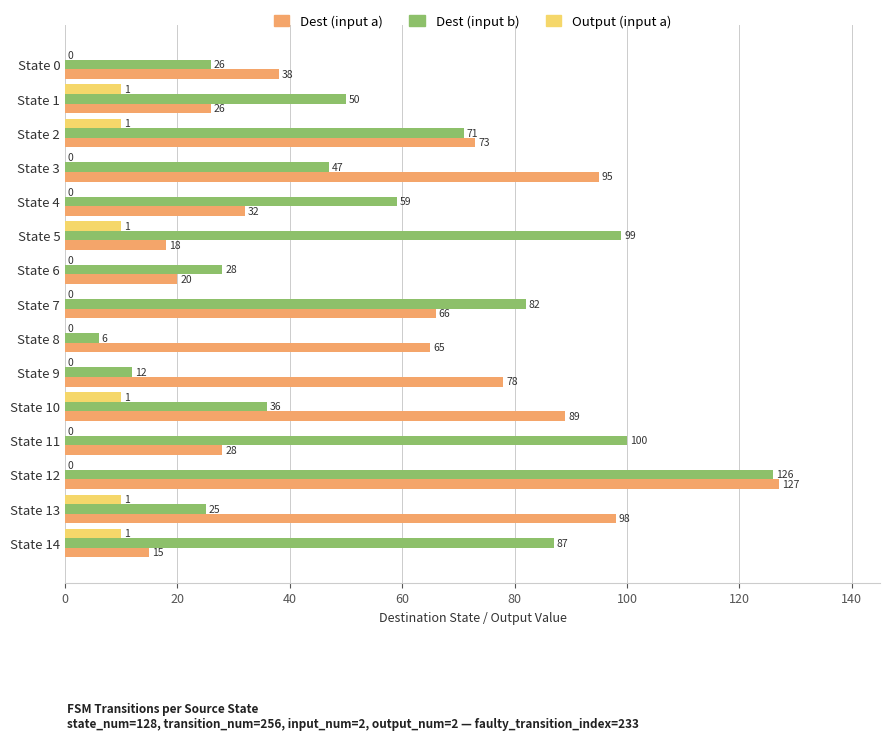

What is the maximum value shown in the chart?

127